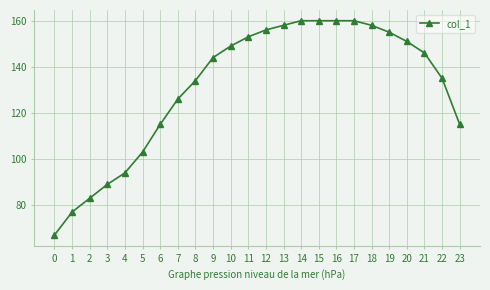

Reading left to right, what are all the values shown in this chart?

67	77	83	89	94	103	115	126	134	144	149	153	156	158	160	160	160	160	158	155	151	146	135	115